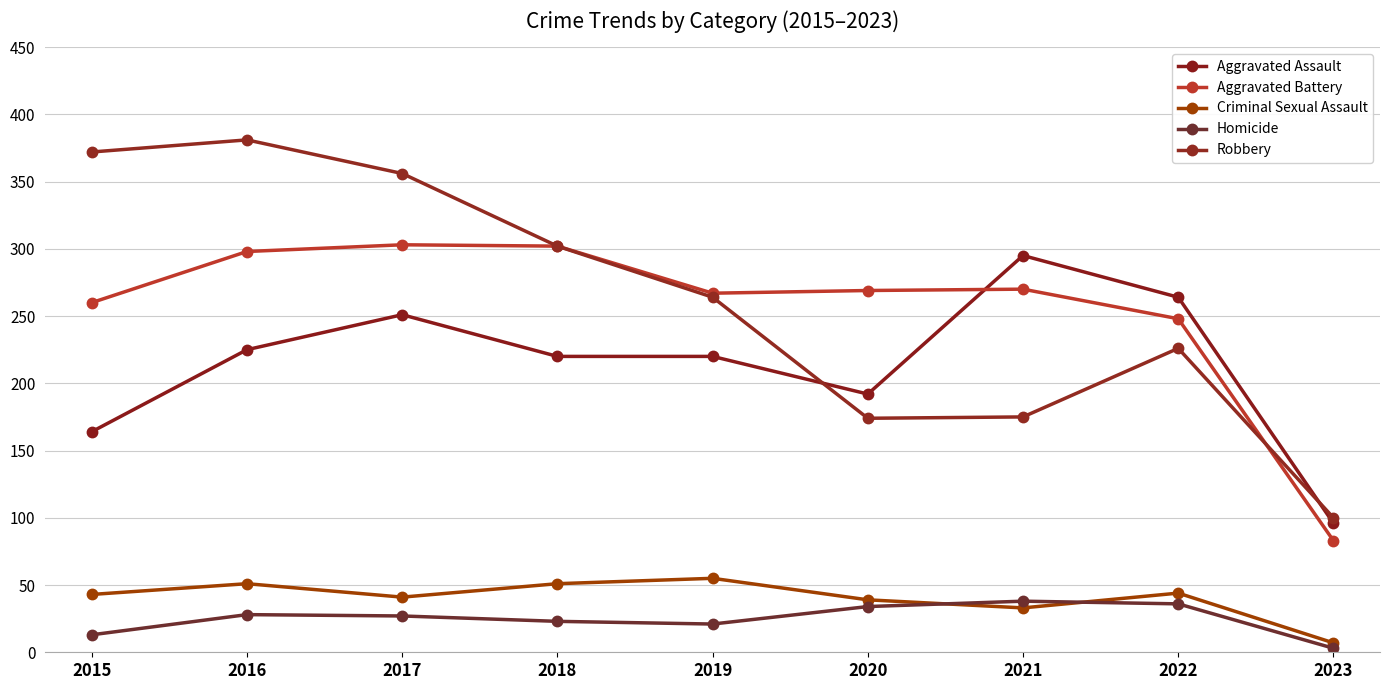

In Criminal Sexual Assault, how many points are higher than both neighbors (excluding endpoints)?

3